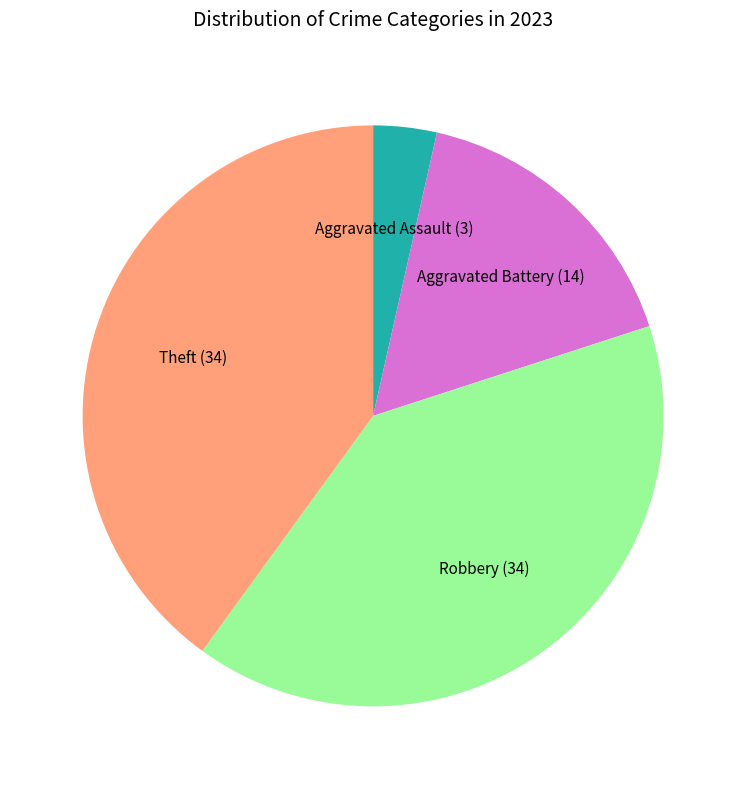

Do Robbery and Aggravated Battery together represent more than half of the pie?

Yes